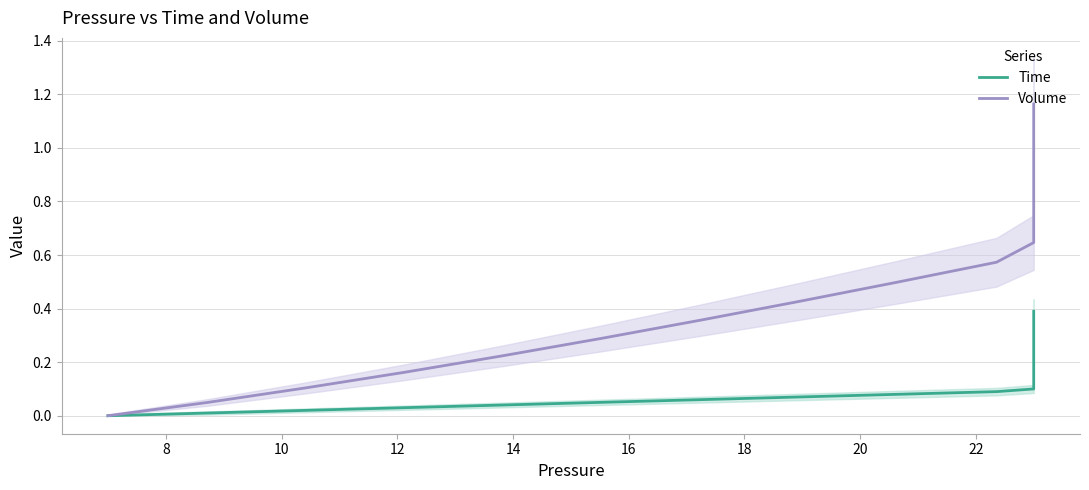

True or false: Volume and Time intersect in this chart.

False